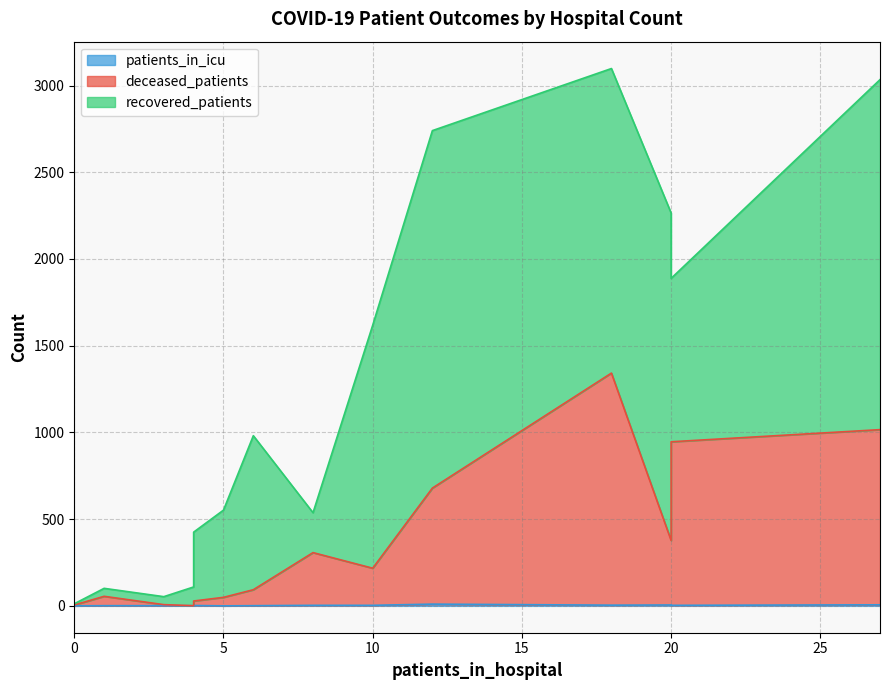

In patients_in_icu, how many points are lower than both neighbors (excluding endpoints)?

2